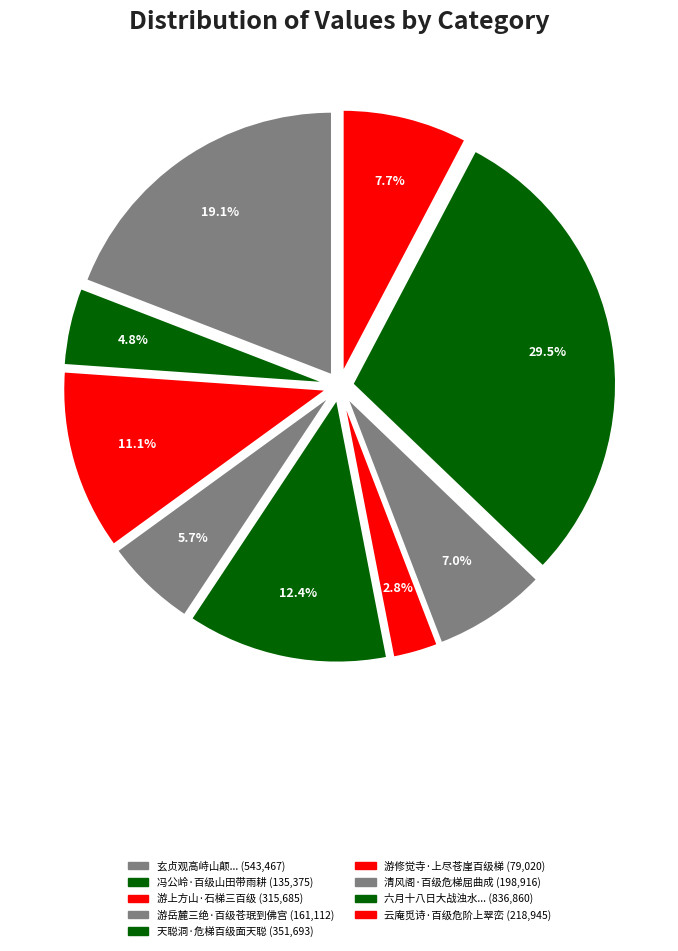

Is there a majority slice in this chart?

No